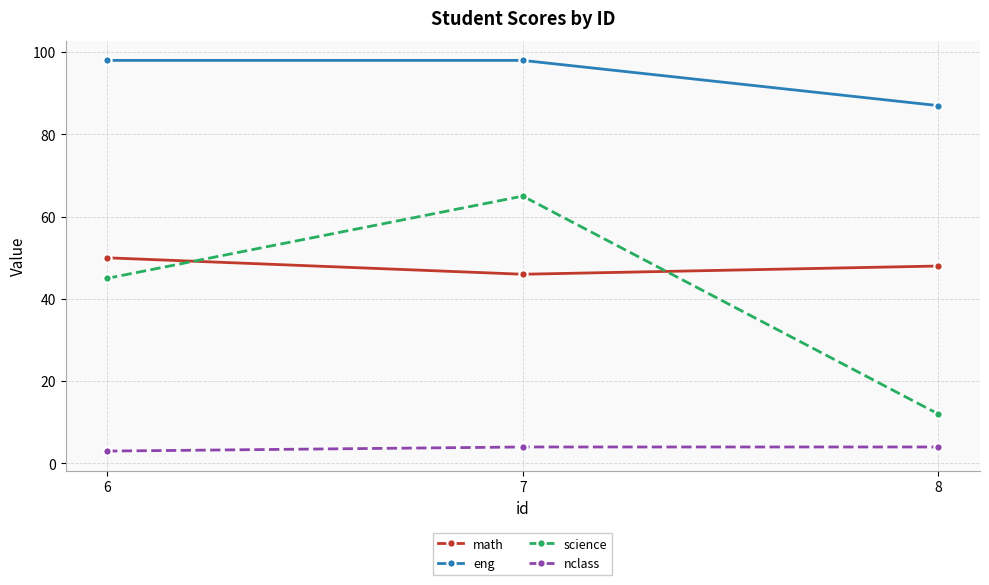

Reading right to left, transcribe all the data shown in this chart.

math: 48	46	50
eng: 87	98	98
science: 12	65	45
nclass: 4	4	3